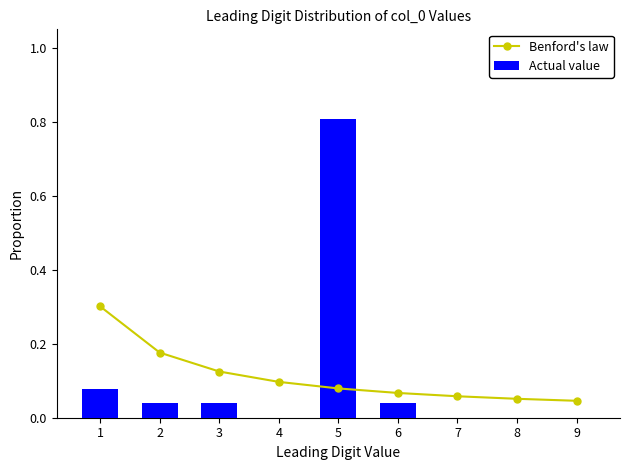

Which series has the largest total across all categories?

Benford's law